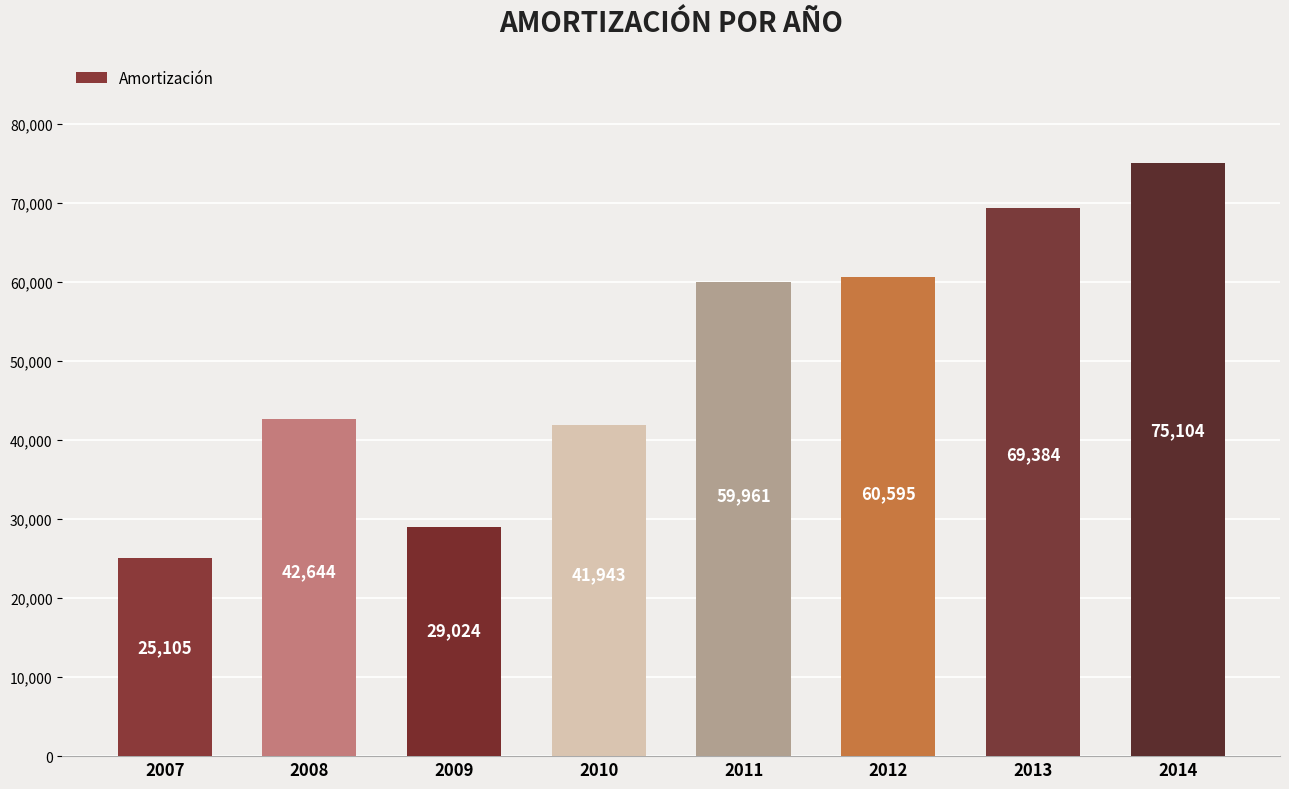

How many bars are there in total?

8